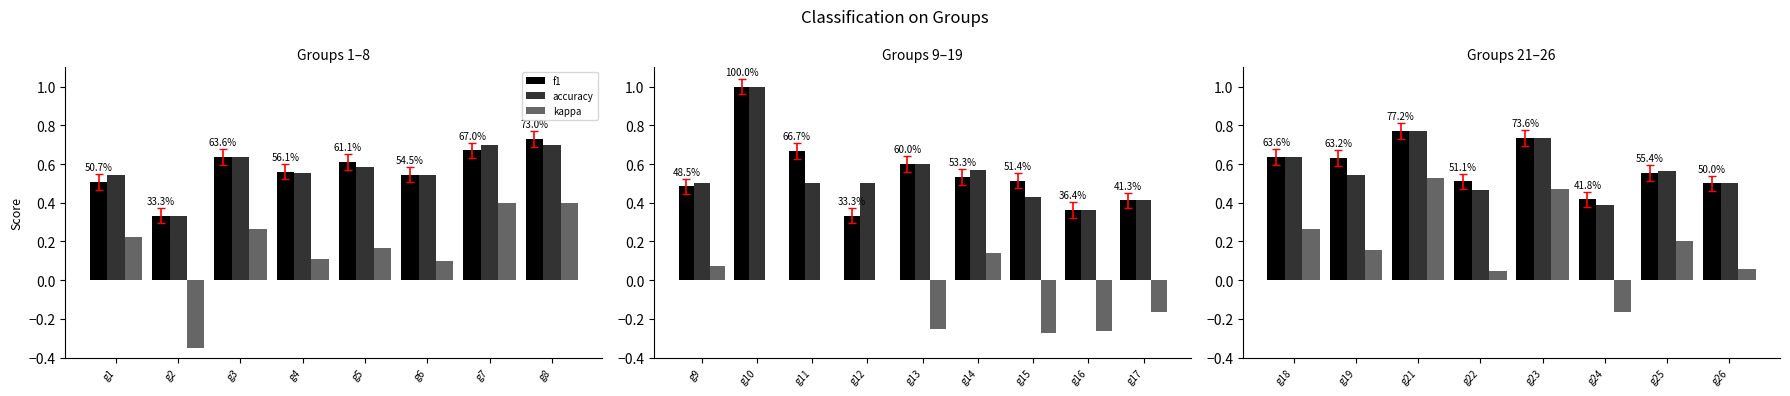

What is the difference between the accuracy values at g19 and g24?

0.2